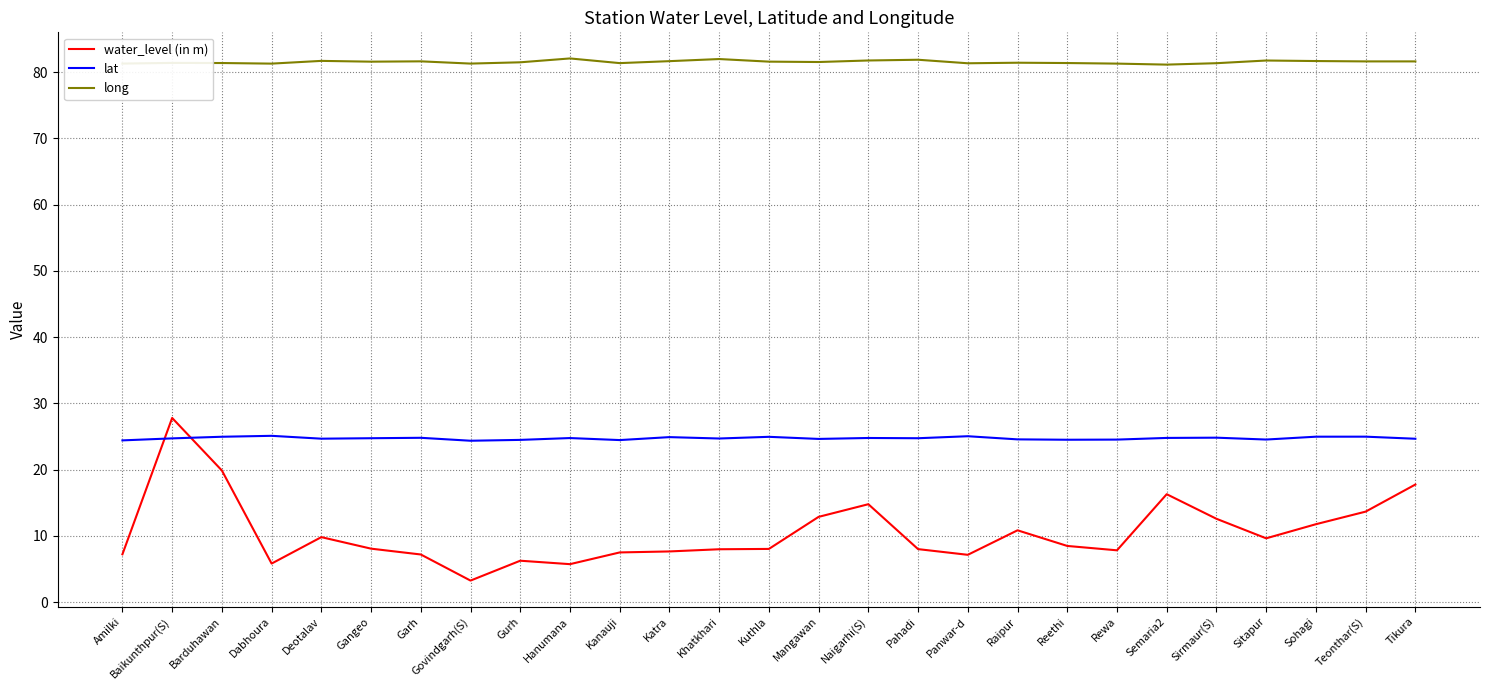

At how many categories does at least one series exceed 30?

27